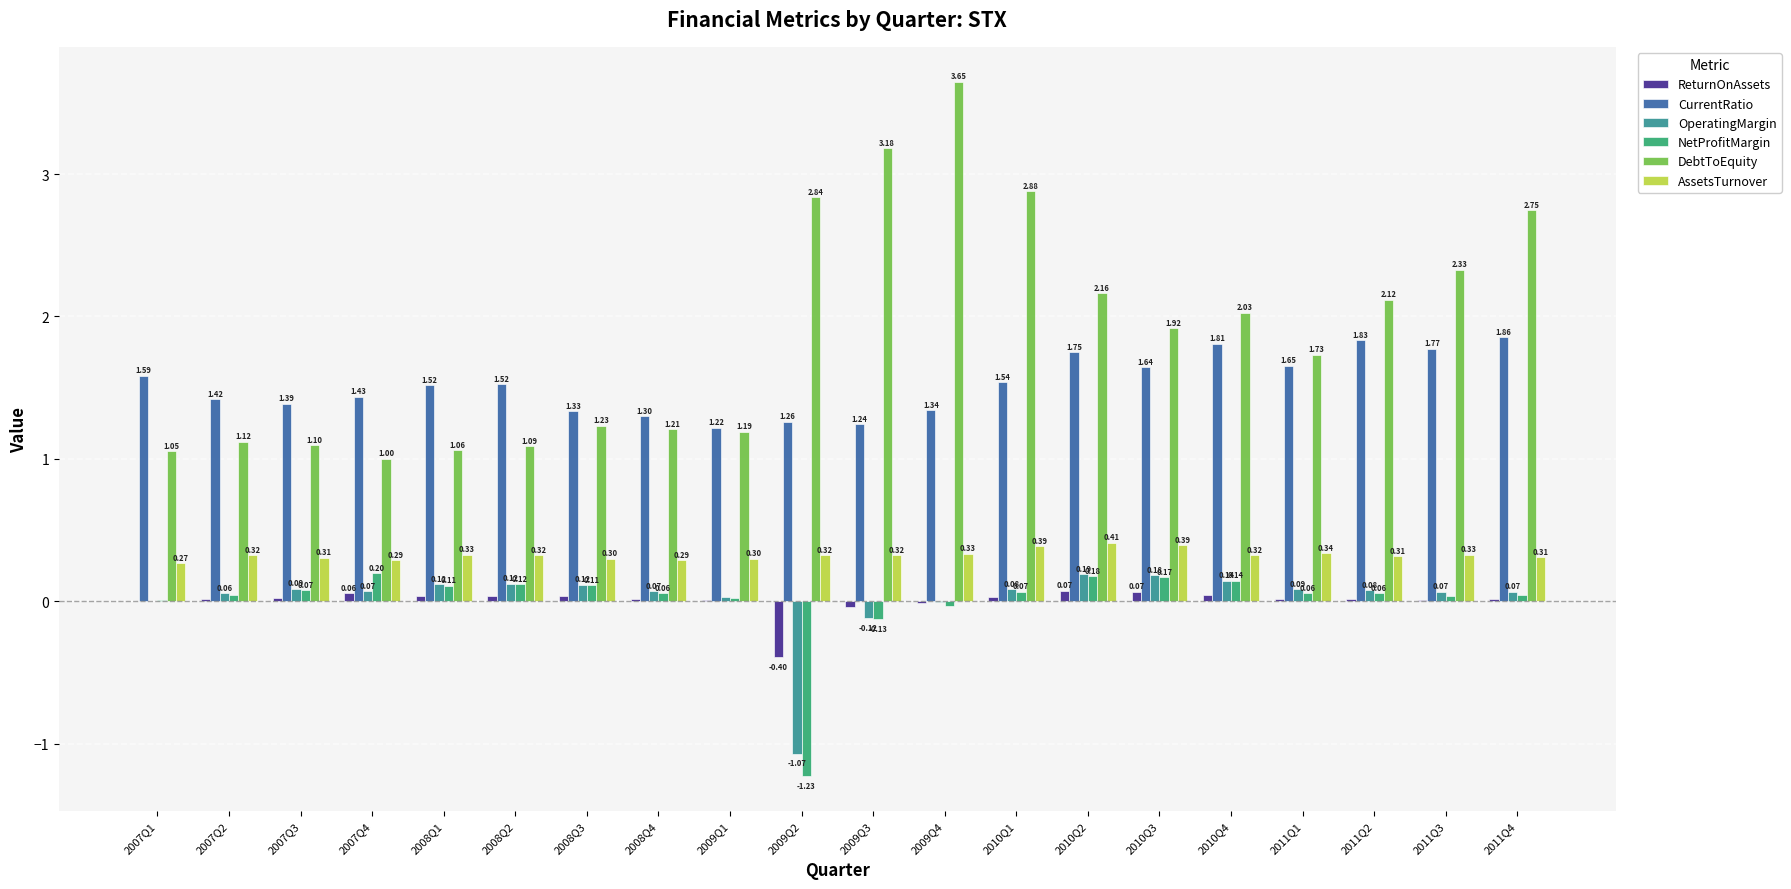

What is the total value across all series at 2011Q2?

4.4